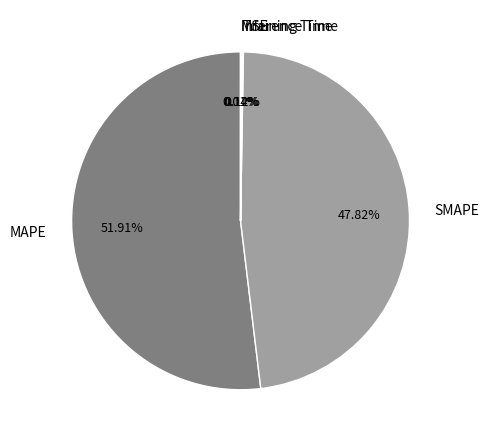

True or false: MAPE accounts for 58% of the total.

False